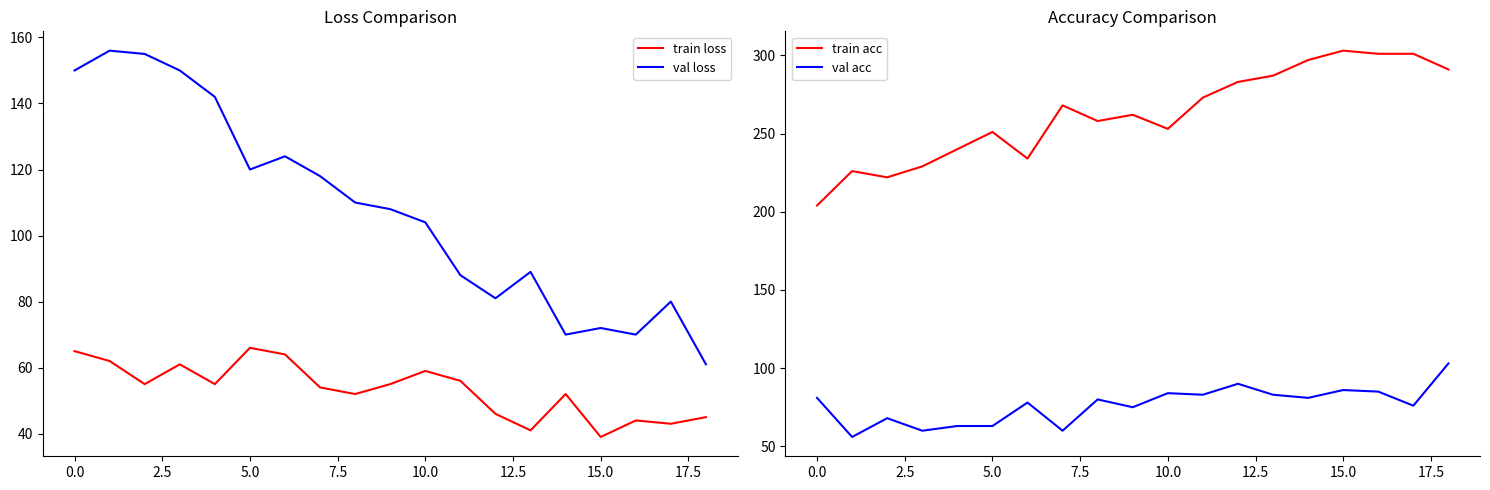

How many lines are shown in the chart?

4